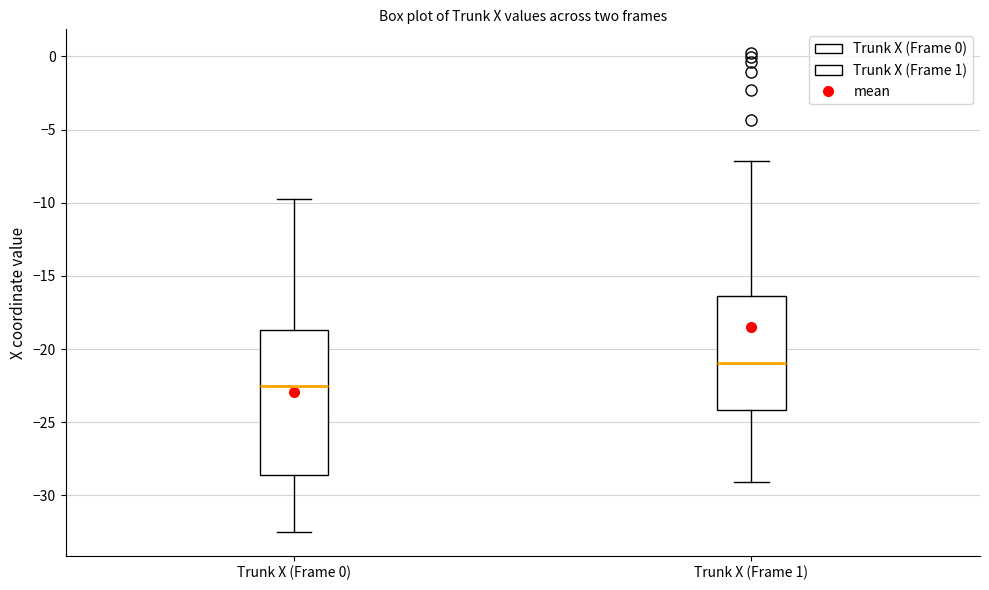

Reading left to right, transcribe this box plot: for each box, give where its median line is, the range the box spans, and where its two whiskers end, as read against the y-axis. The values are not printed on the chart, so give them approximately, as read against the axis.

Trunk X (Frame 0): median -22.5, box -28.5 to -18.5, whiskers -32.5 to -9.5
Trunk X (Frame 1): median -21.0, box -24.0 to -16.5, whiskers -29.0 to -7.0